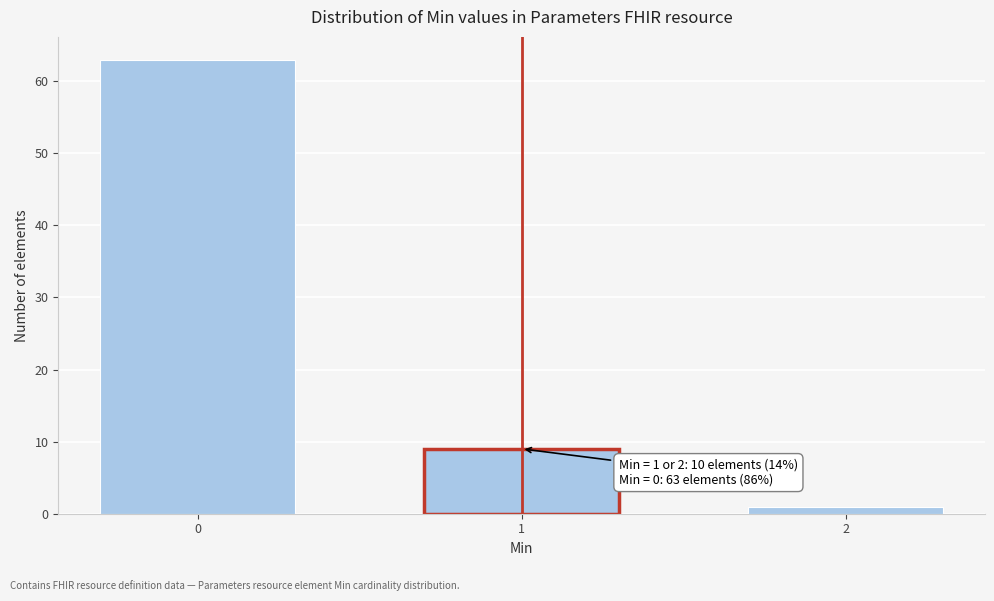

Reading left to right, extract all data points from this chart.

63	9	1